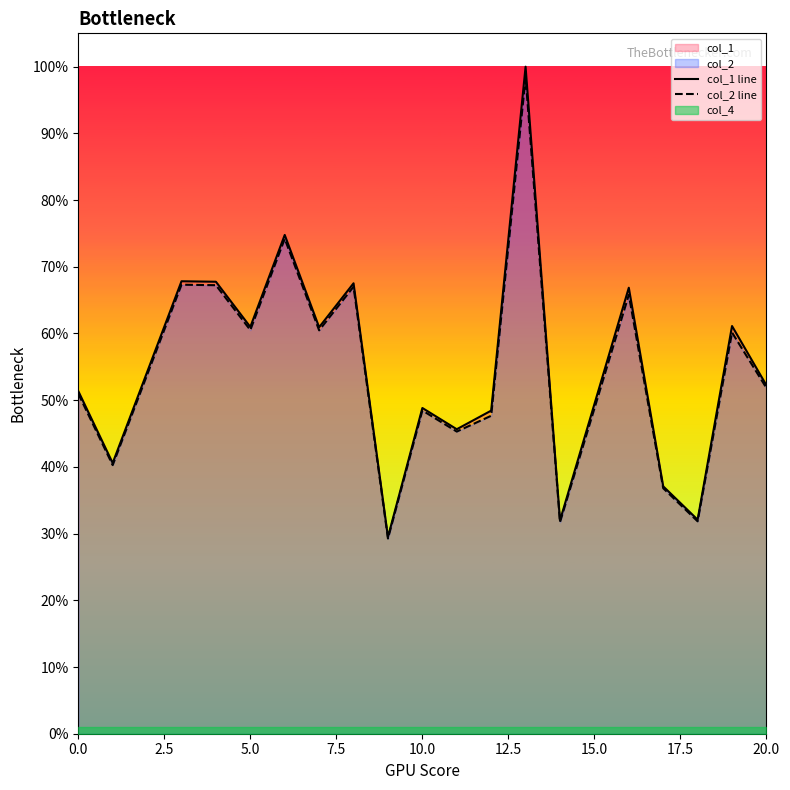

Count the number of categories in the chart.

19